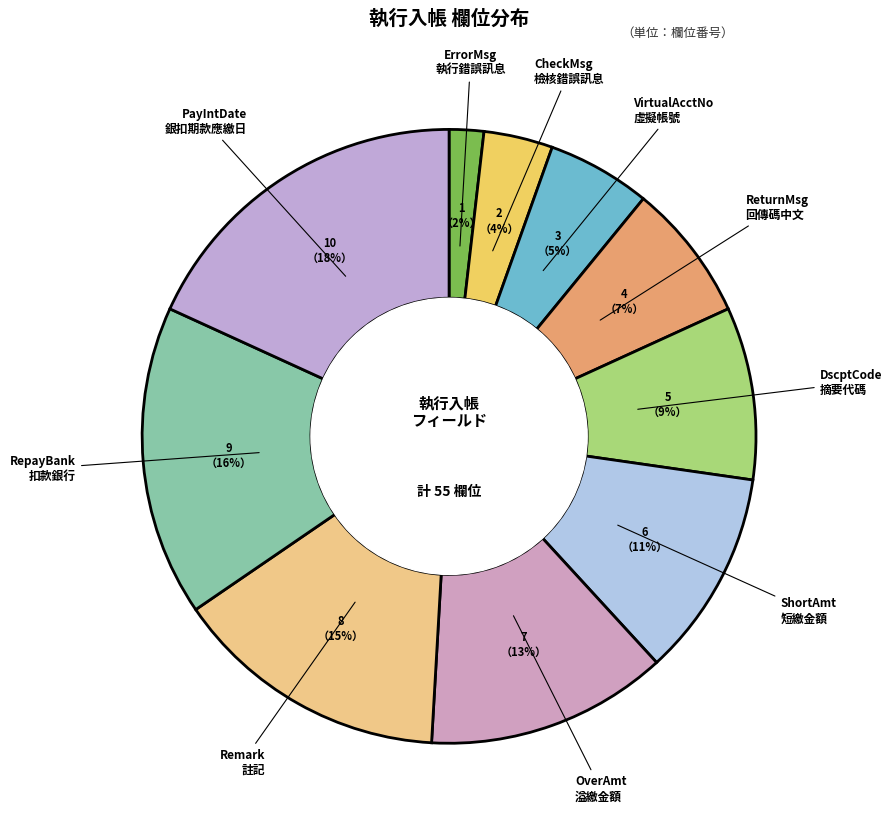

How many segments does this pie chart have?

10